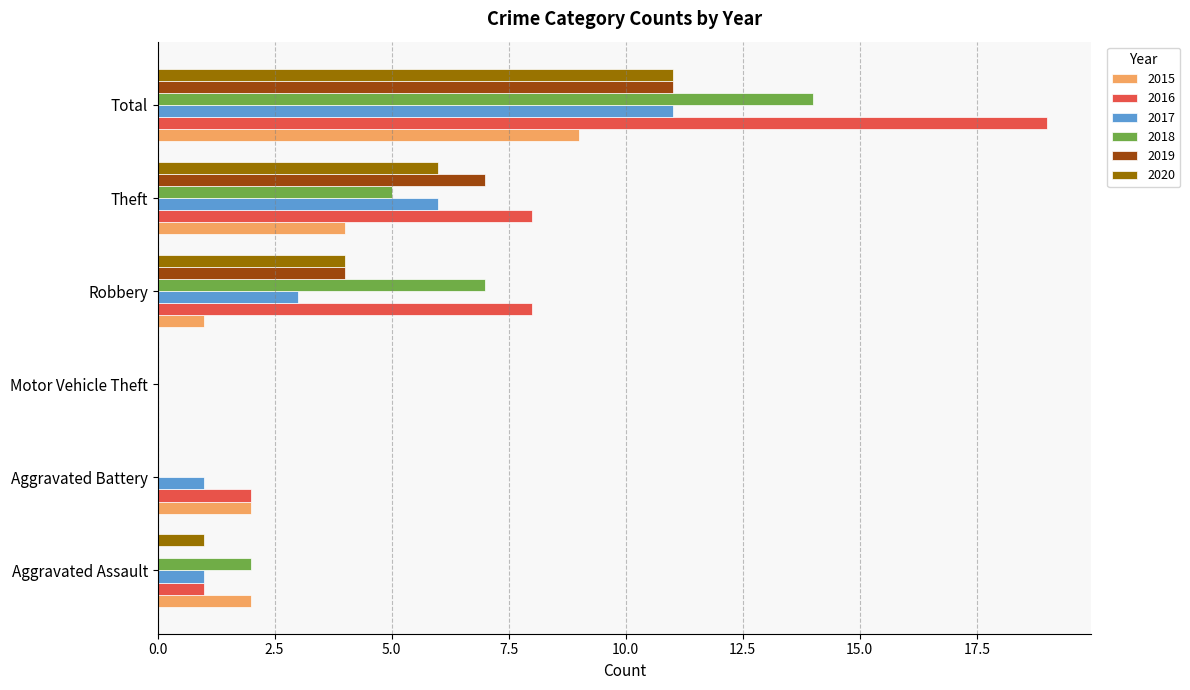

Read the 2016 value at Theft.

8